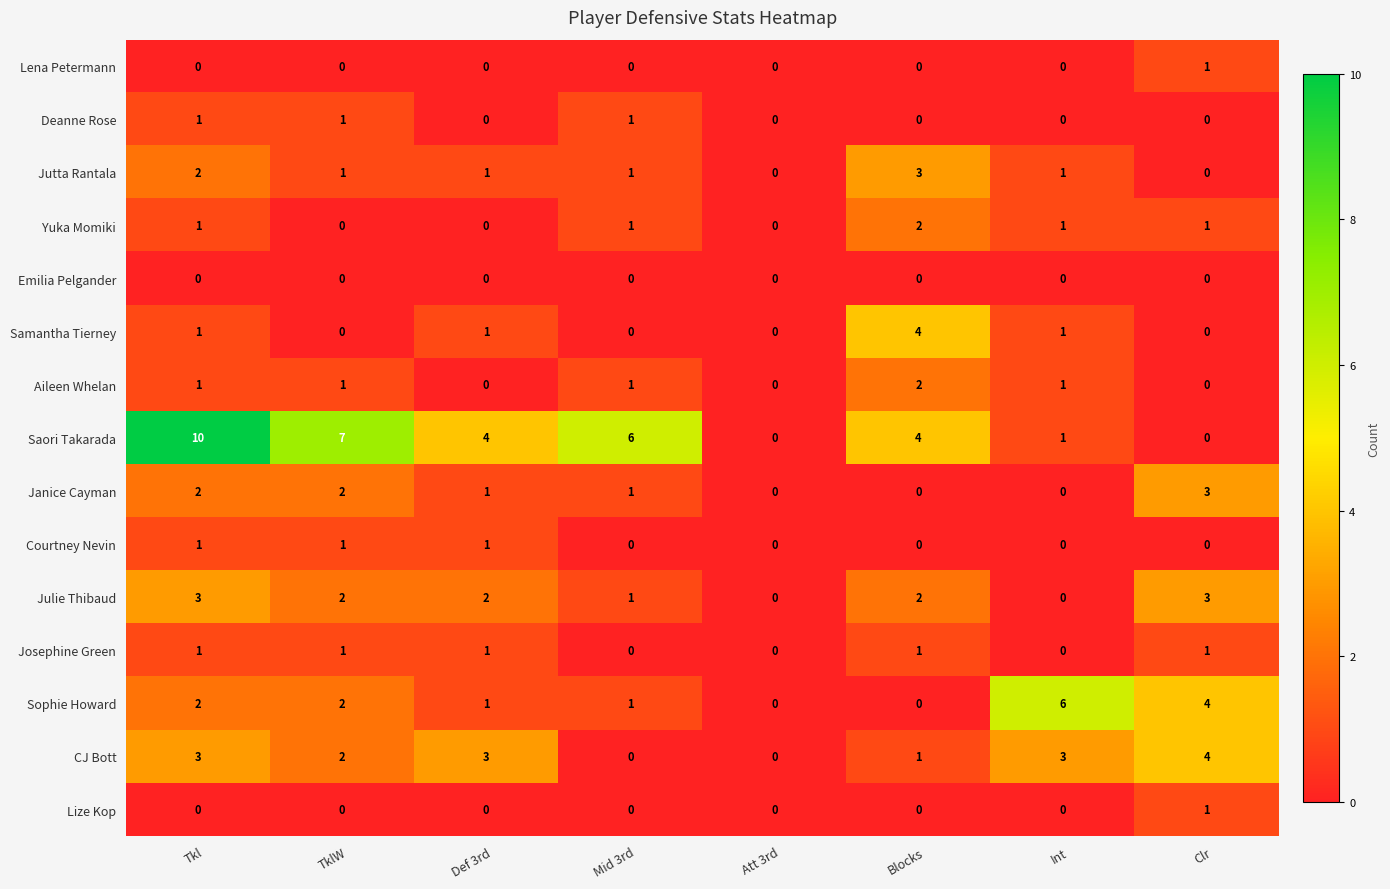

What is the difference between the maximum and second lowest values in the Samantha Tierney series?

4